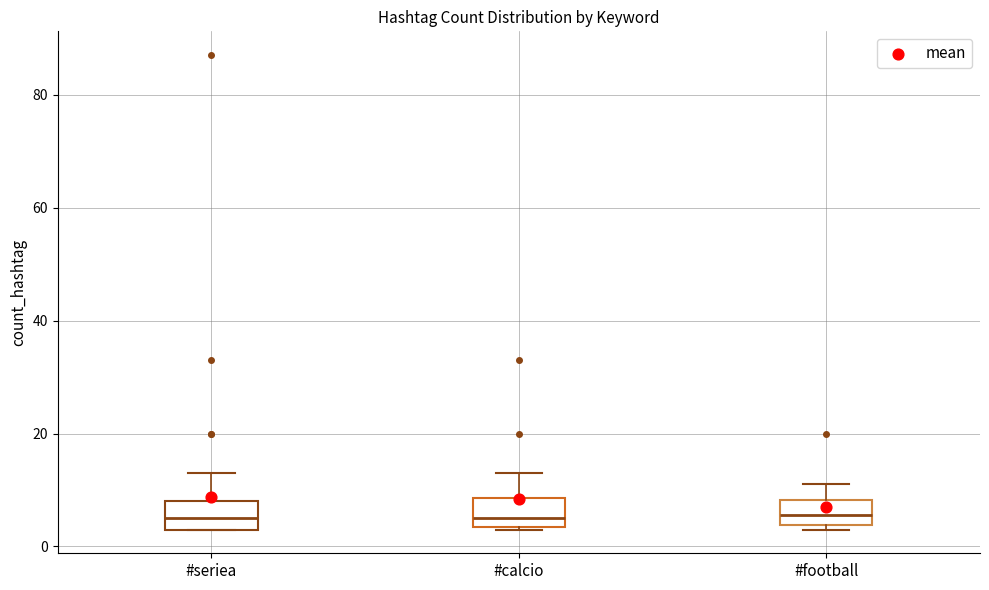

Reading left to right, read every box against the y-axis: the position of its median line, the range the box covers, and the ends of its whiskers. The values are not printed on the chart, so give them approximately, as read against the axis.

#seriea: median 6, box 4 to 8, whiskers 4 to 14
#calcio: median 6, box 4 to 8, whiskers 4 to 14
#football: median 6, box 4 to 8, whiskers 4 (just below the box's lower edge) to 12